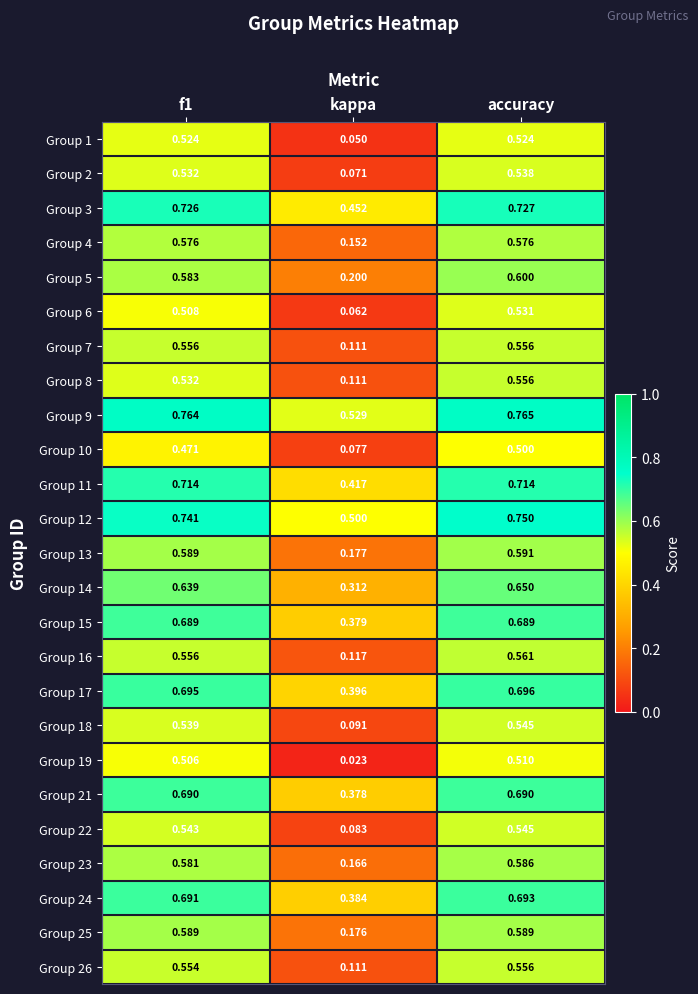

At which category is the sum across all series the highest?

accuracy